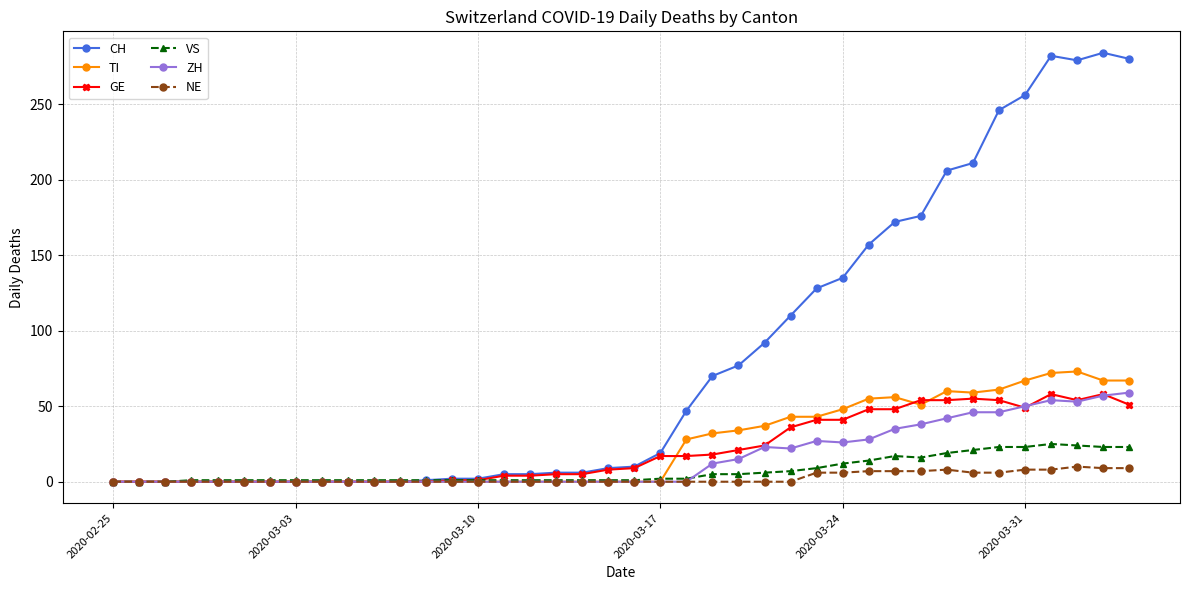

Which series has the largest range (max minus min)?

CH